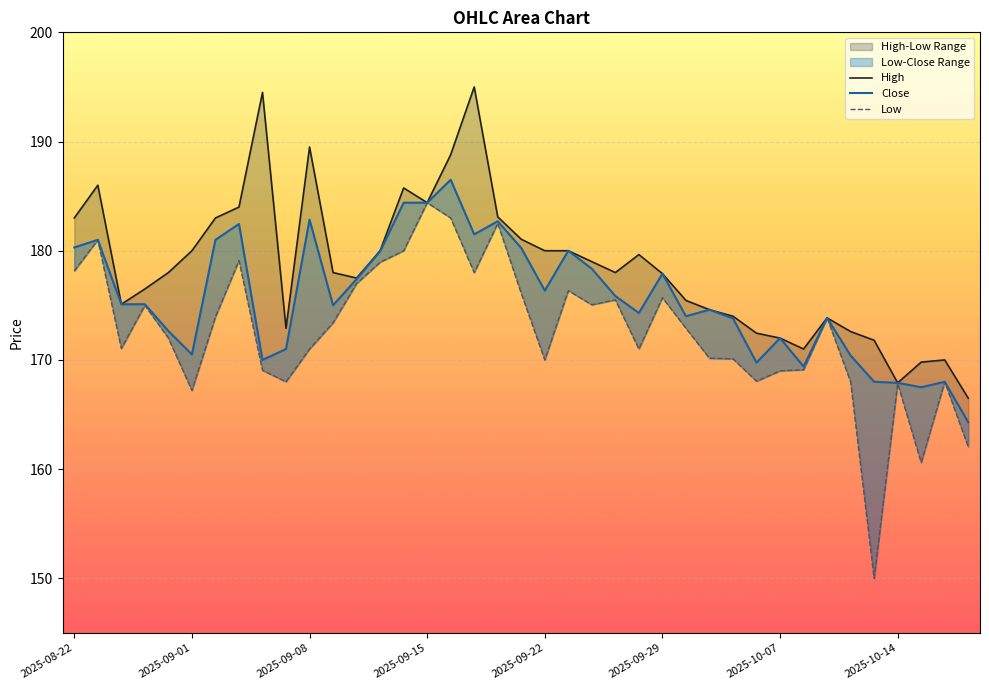

The High series shows 172.0 at 2025-10-07. True or false?

True